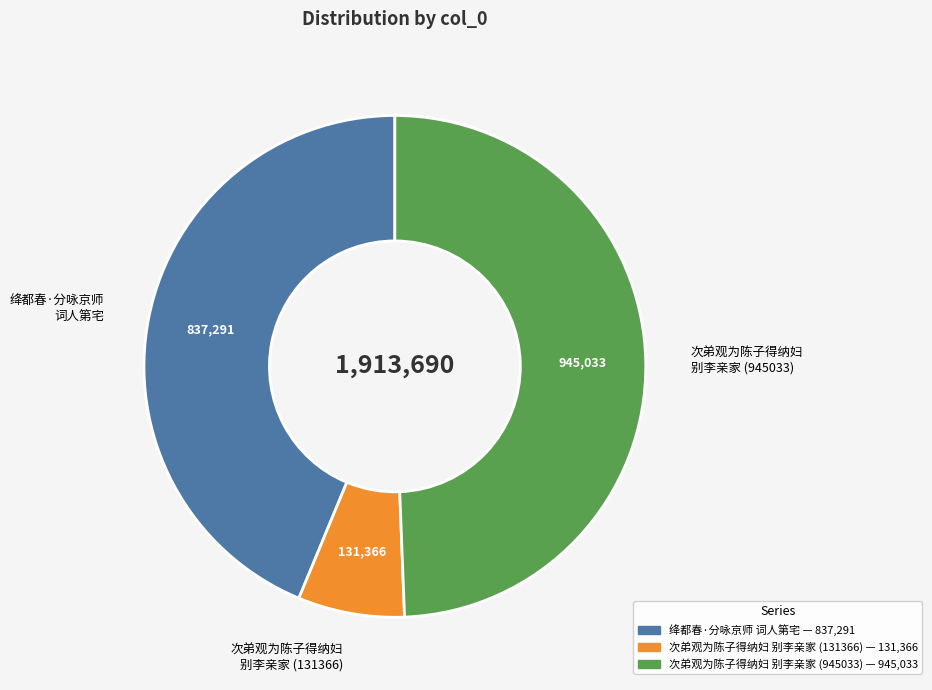

Do 次弟观为陈子得纳妇 别李亲家 (945033) and 次弟观为陈子得纳妇 别李亲家 (131366) together represent more than half of the pie?

Yes